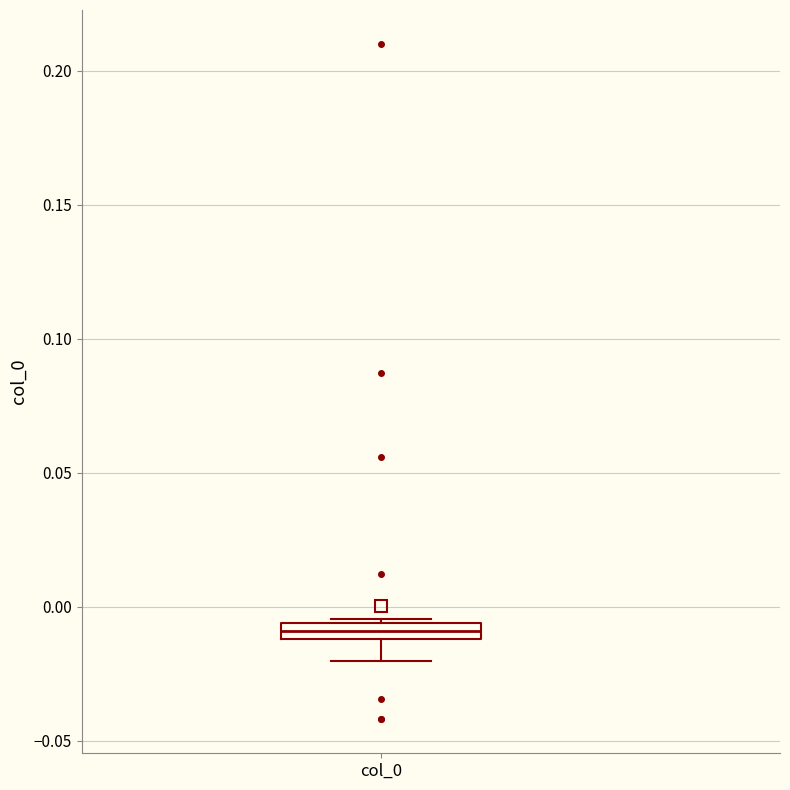

Where is the lower edge of the box for col_0 on the y-axis? The values are not printed on the chart, so give them approximately, as read against the axis.

-0.010